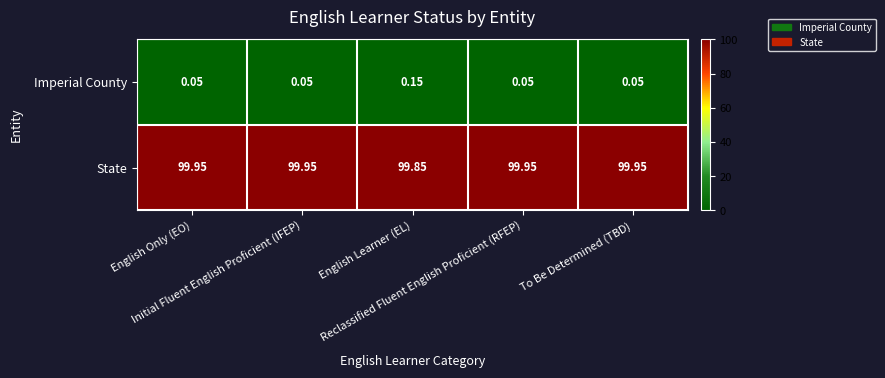

Rank the series by their average value, from highest to lowest.

State, Imperial County